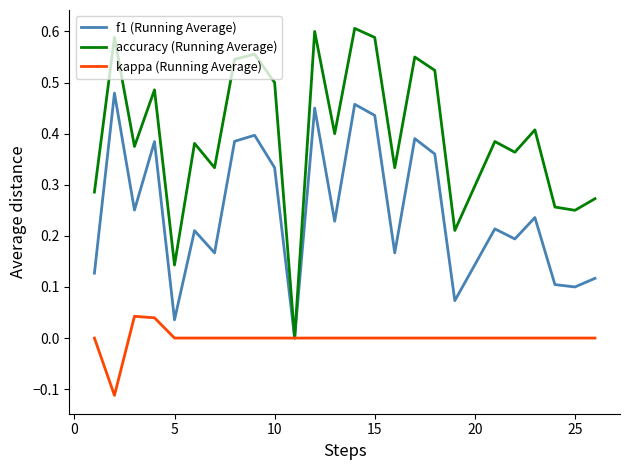

List the series in order of their overall mean, lowest first.

kappa (Running Average), f1 (Running Average), accuracy (Running Average)